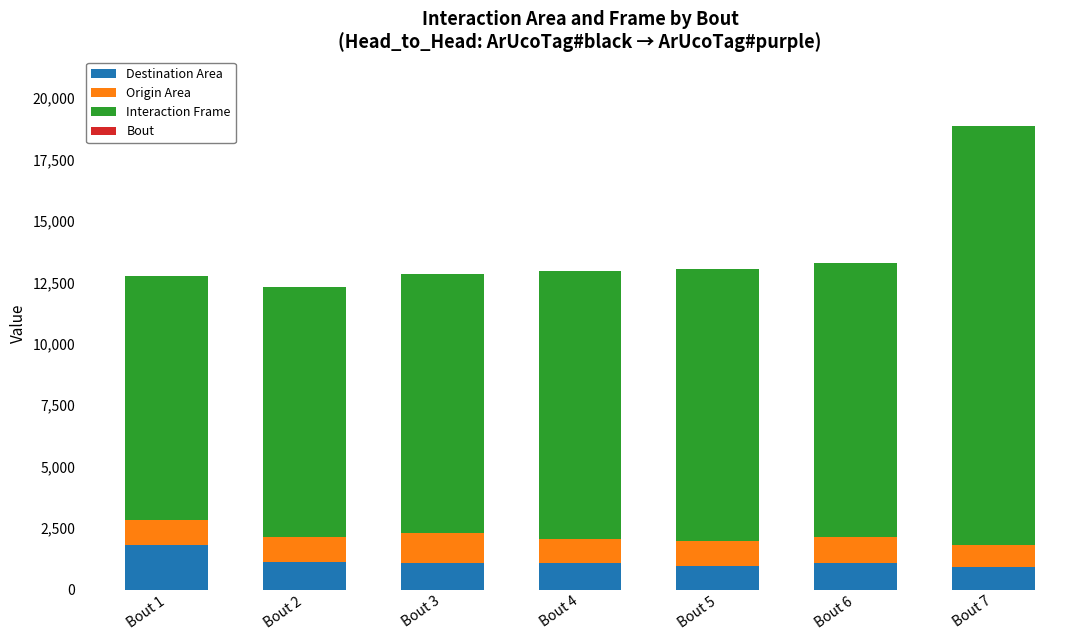

What is the sum of all Destination Area values?

8016.7